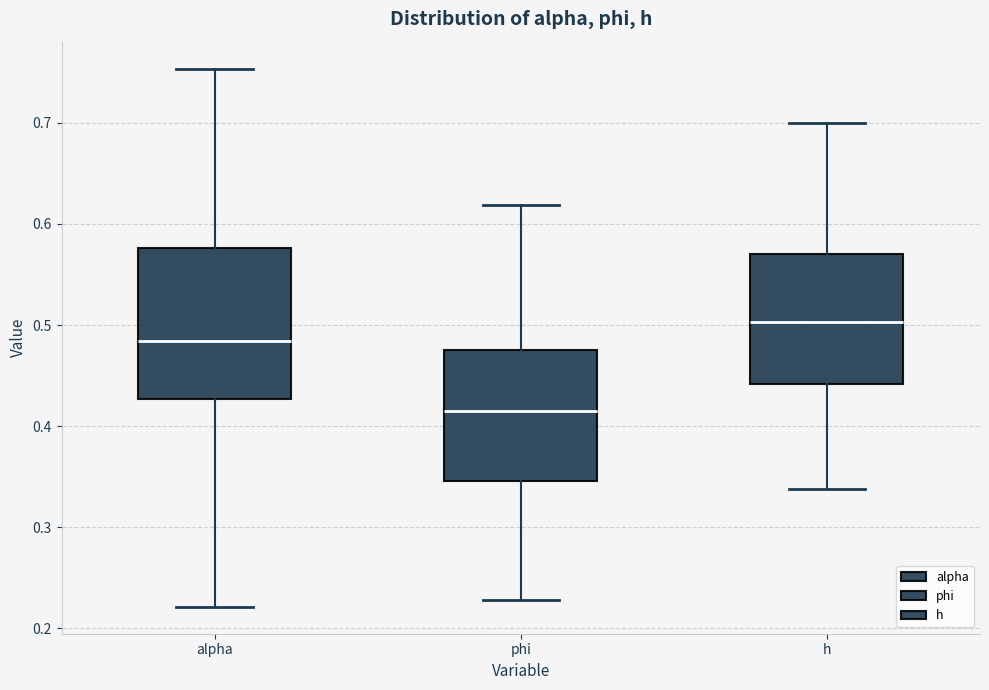

Reading left to right, read every box against the y-axis: the position of its median line, the range the box covers, and the ends of its whiskers. The values are not printed on the chart, so give them approximately, as read against the axis.

alpha: median 0.48, box 0.43 to 0.58, whiskers 0.22 to 0.75
phi: median 0.41, box 0.35 to 0.48, whiskers 0.23 to 0.62
h: median 0.50, box 0.44 to 0.57, whiskers 0.34 to 0.70